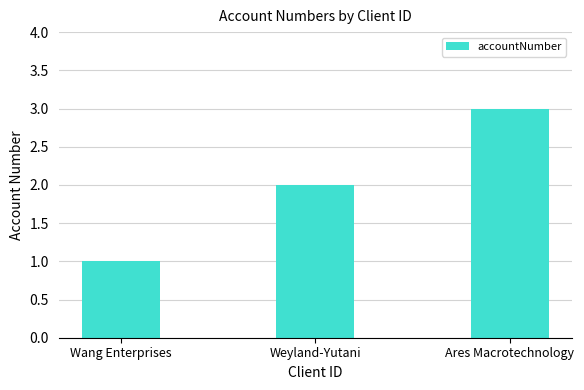

What is the value of the 2nd bar from the left?

2